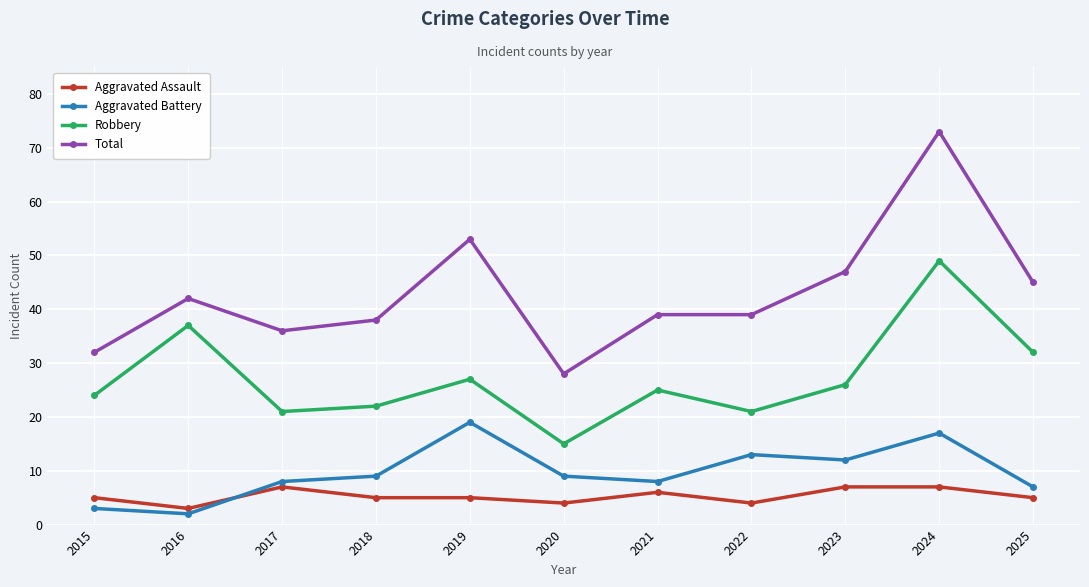

What are all the series names shown in the legend?

Aggravated Assault, Aggravated Battery, Robbery, Total